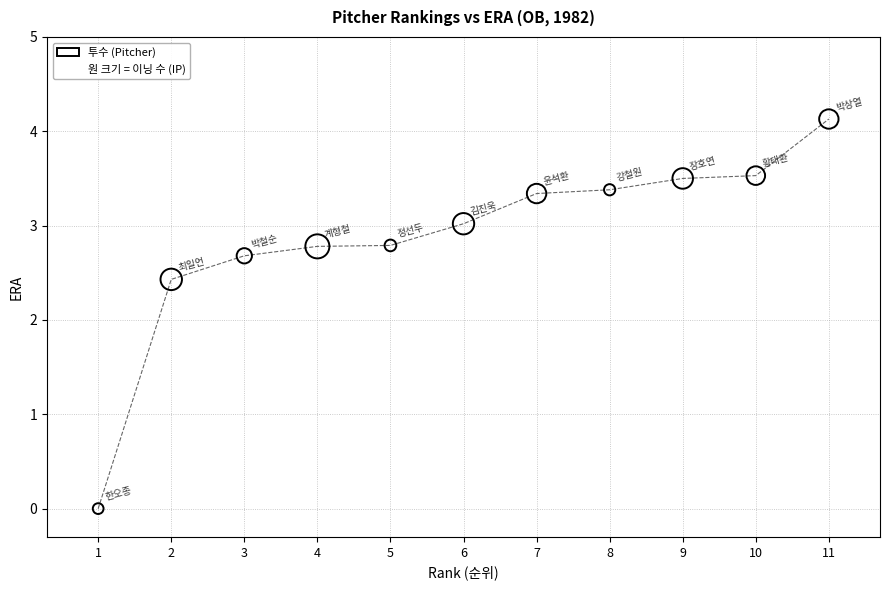

What Y value in the scatter plot is closest to 2?

2.4